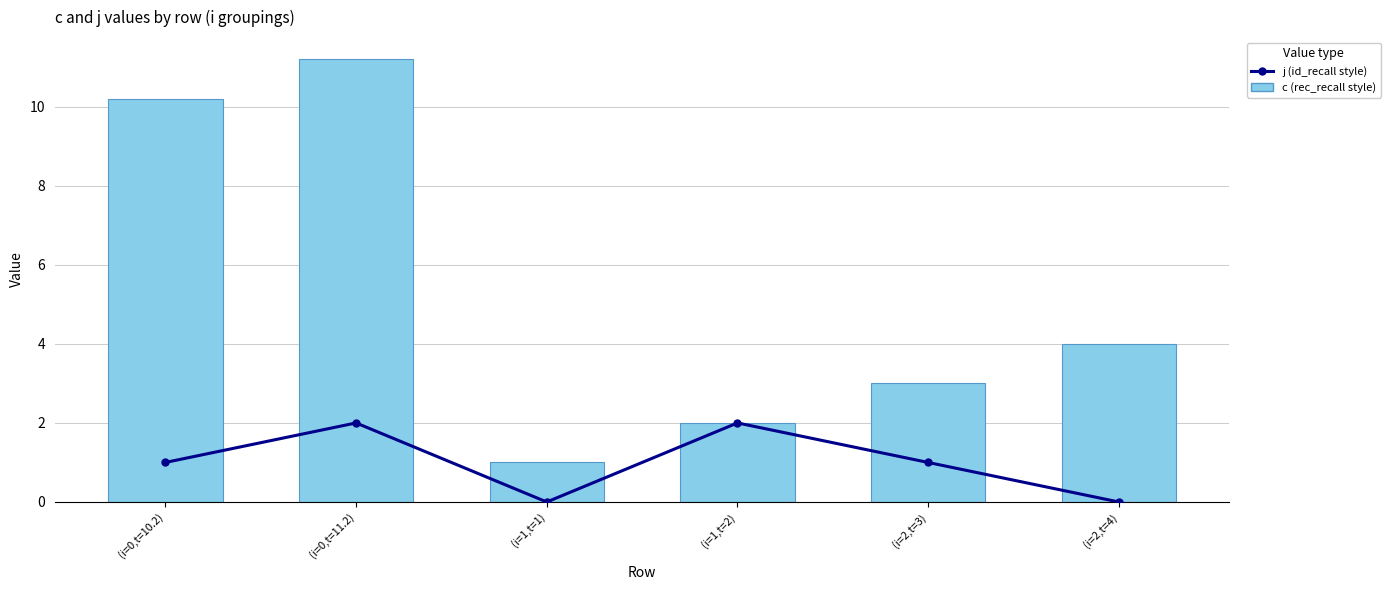

At how many categories does at least one series exceed 1?

5